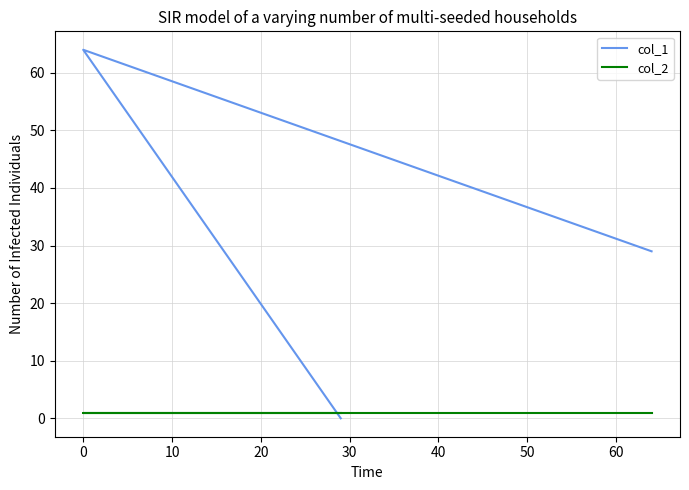

Does the chart have visible grid lines?

Yes